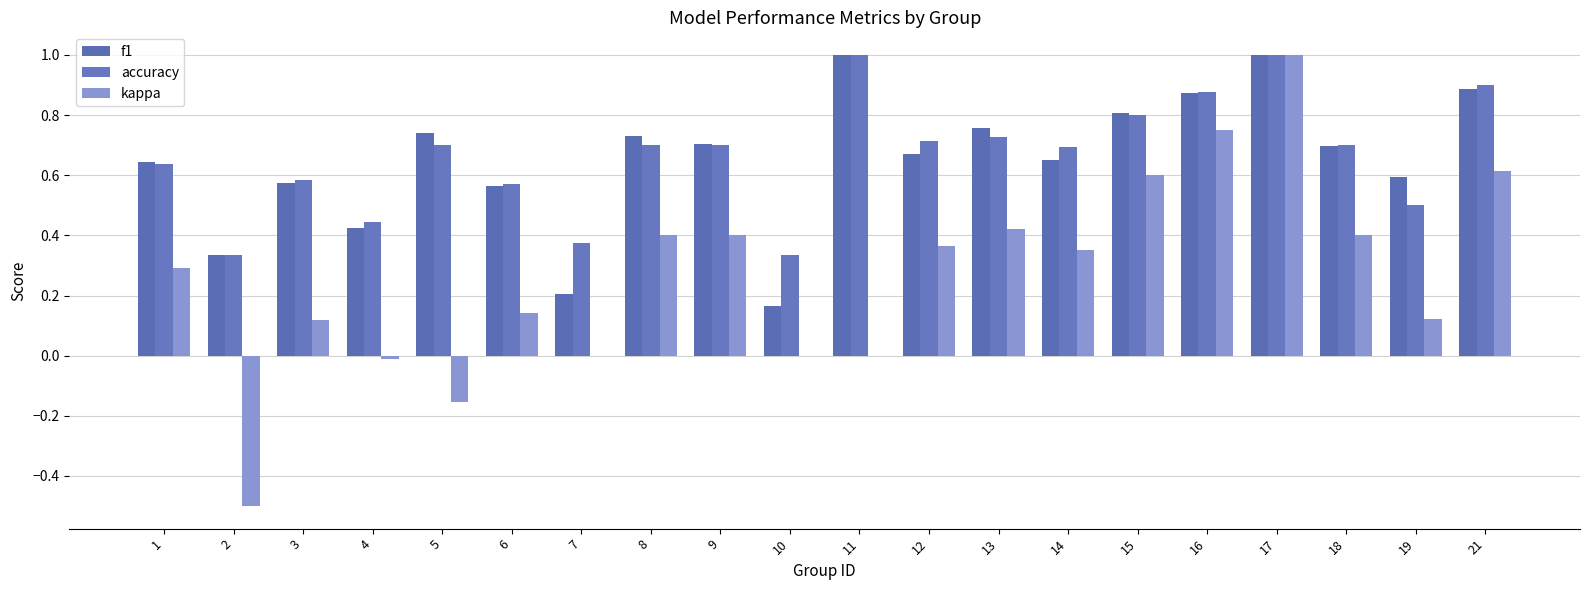

What is the spread (max minus min) of values at 12?

0.4